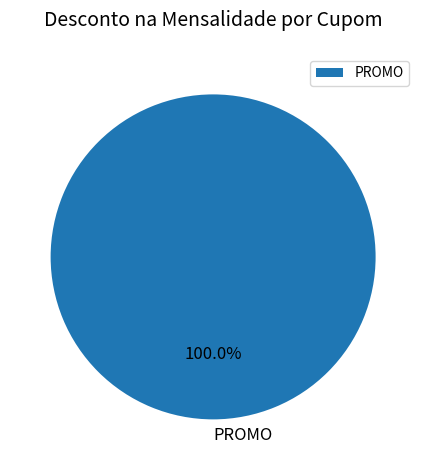

Rank the categories by value from highest to lowest.

PROMO